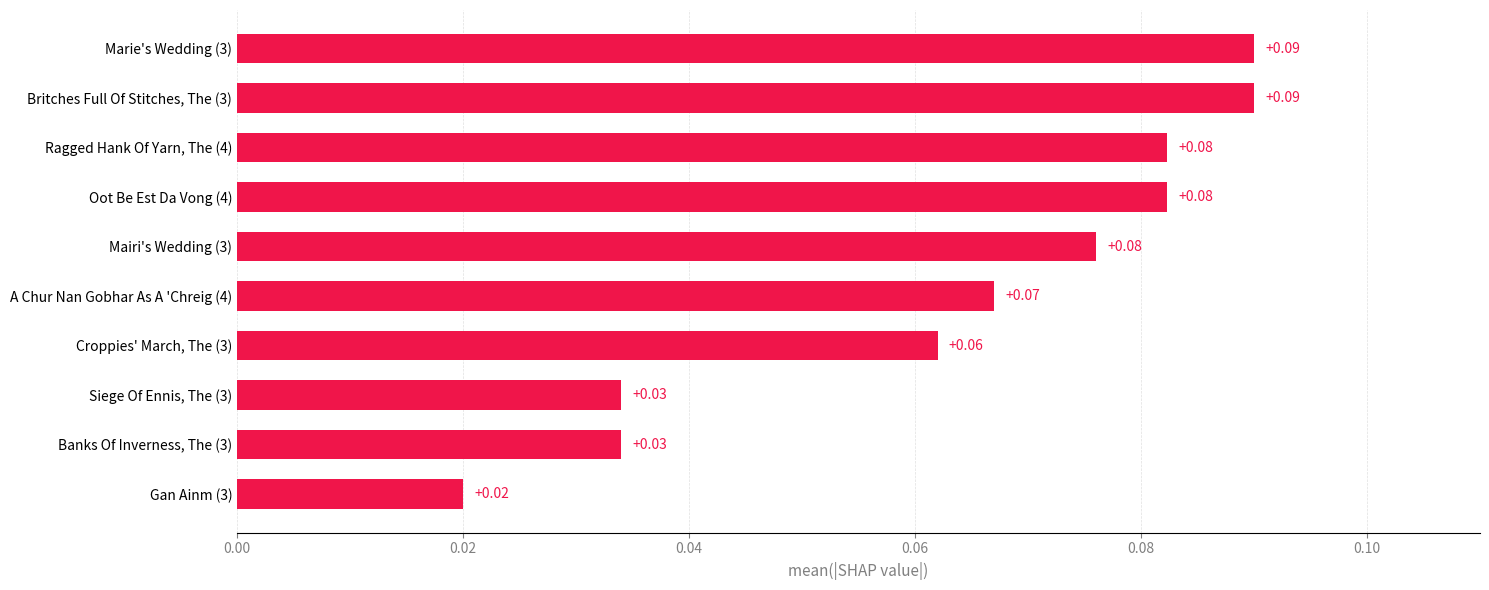

Which has a higher value, Banks Of Inverness, The (3) or Britches Full Of Stitches, The (3)?

Britches Full Of Stitches, The (3)